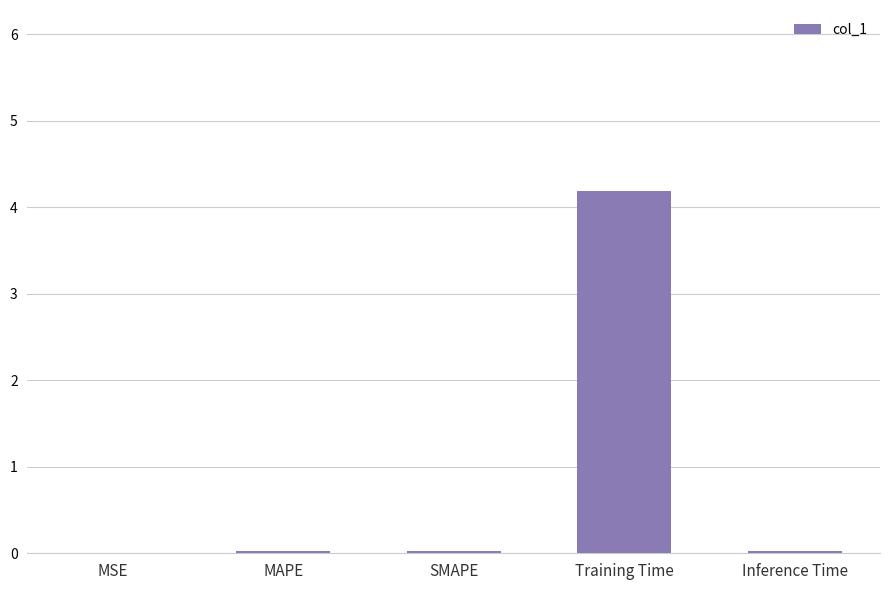

Which category has the highest value across all series?

Training Time